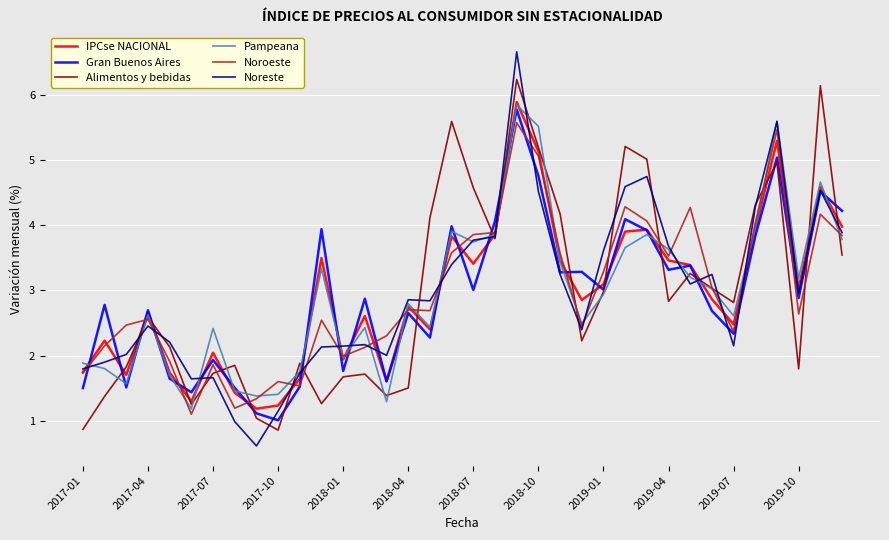

Which series has the largest range (max minus min)?

Noreste